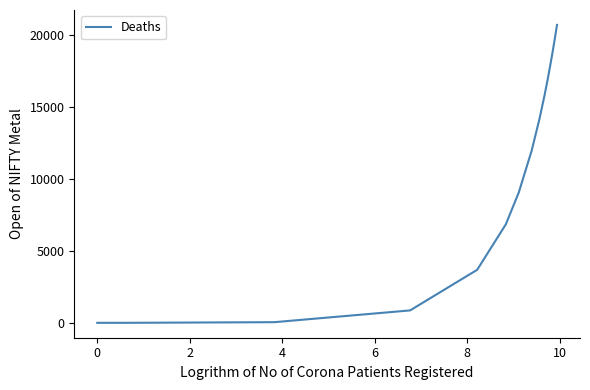

What is the difference between the maximum and minimum values?

20732